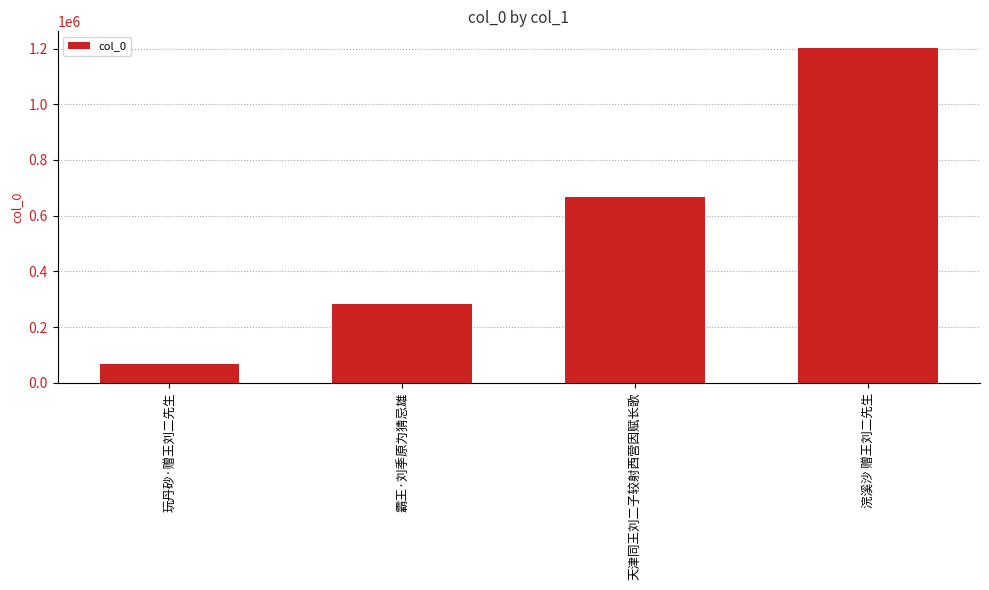

What is the difference between the values at 霸王·刘季原为猜忌雄 and 玩丹砂·赠王刘二先生?

216602